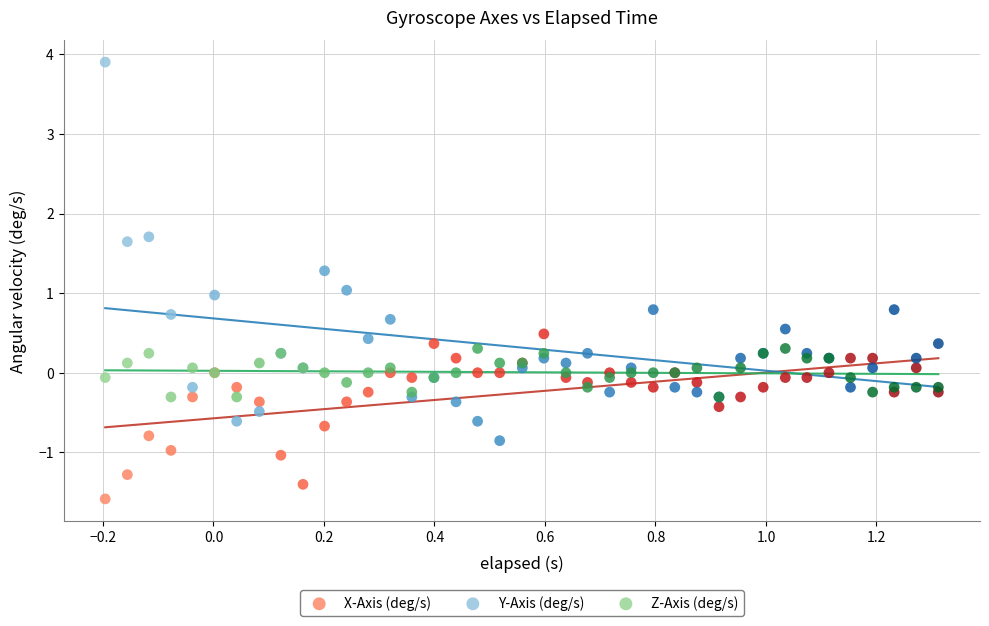

What are all the series names shown in the legend?

X-Axis (deg/s), Y-Axis (deg/s), Z-Axis (deg/s)